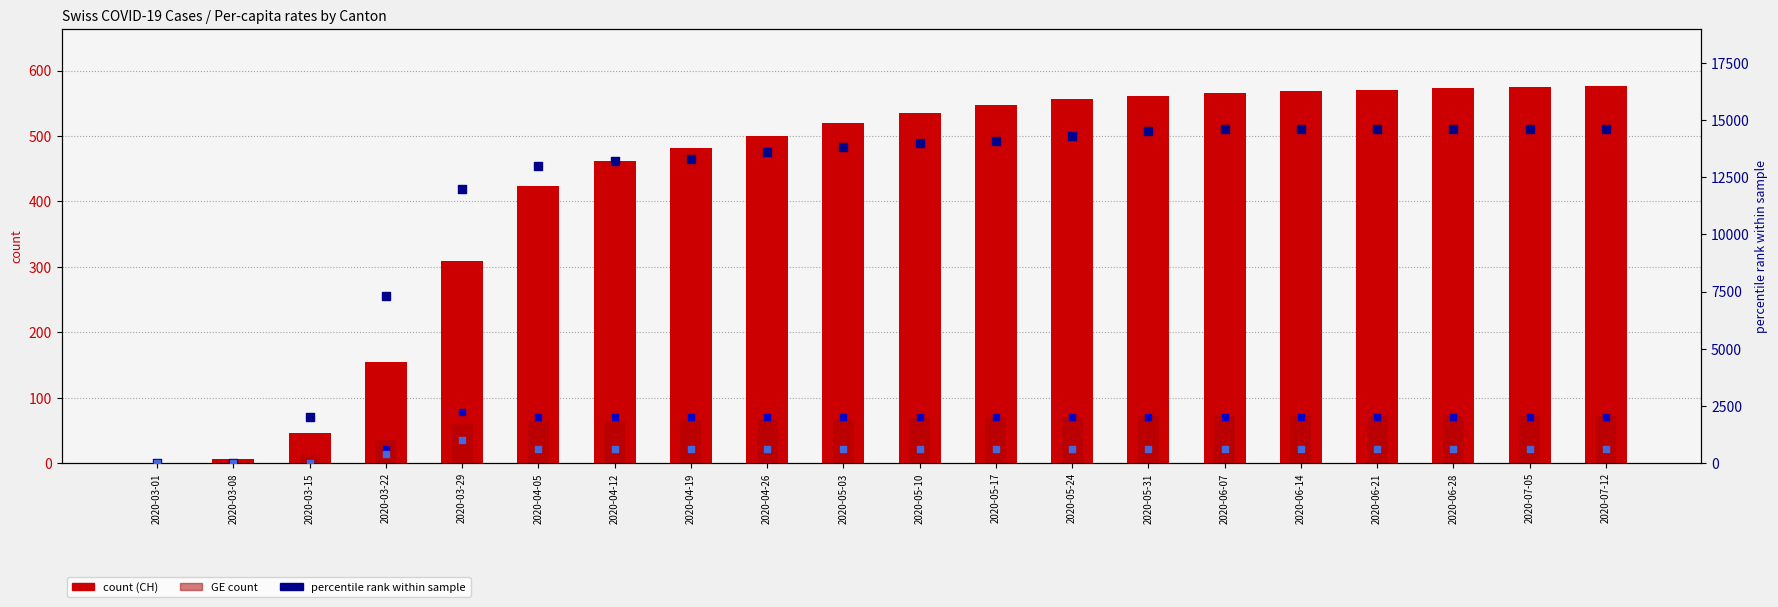

What is the total value across all series at 2020-03-08?

6